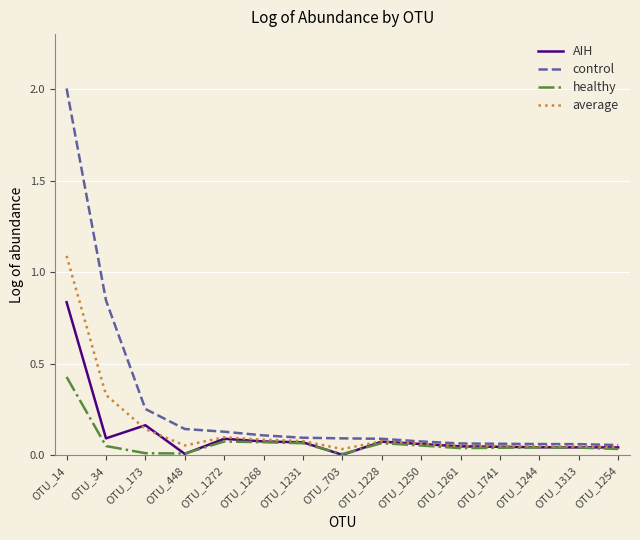

Which series has the largest range (max minus min)?

control